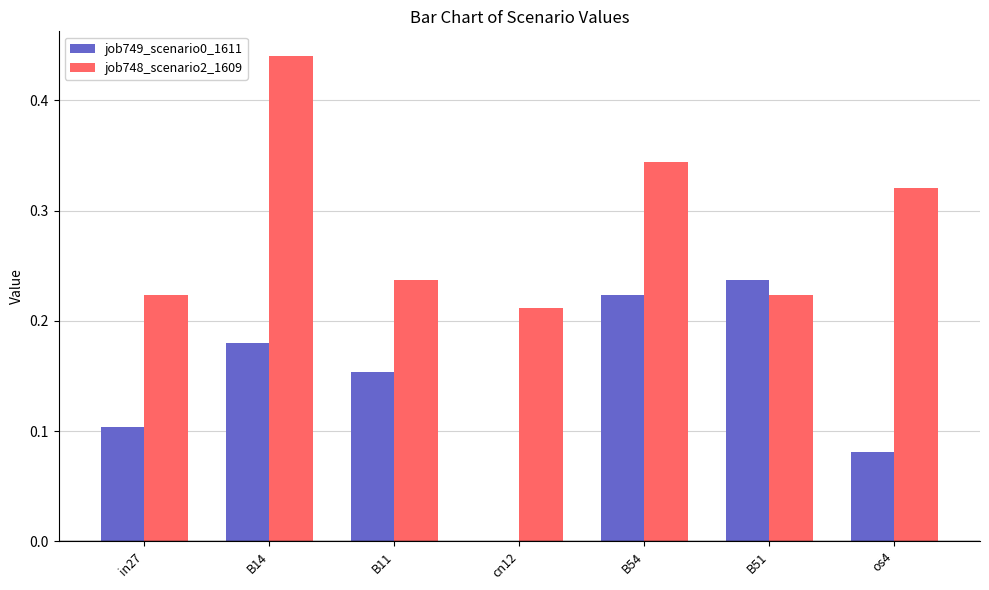

Which series changed the most between B14 and os4?

job748_scenario2_1609